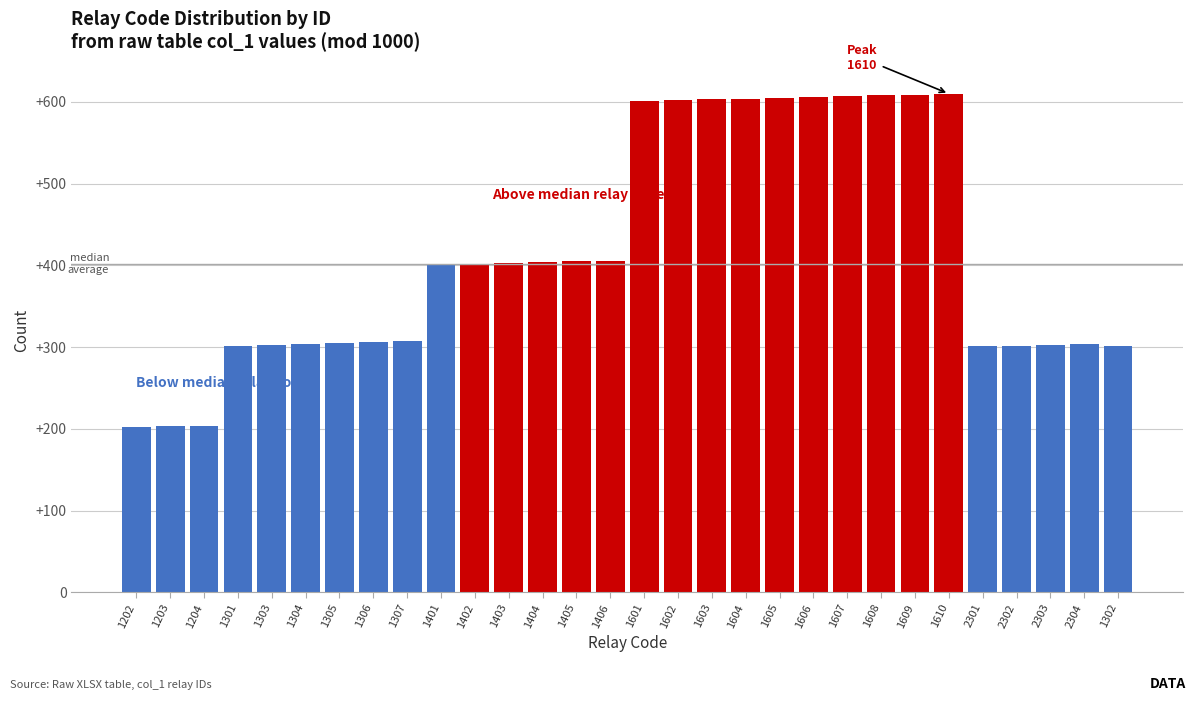

Is it true that the value at 1202 is 90?

False